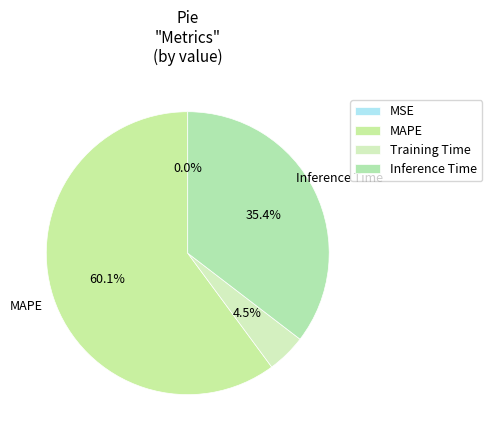

To the nearest percent, what is the difference between the largest and smallest slice percentages?

60%